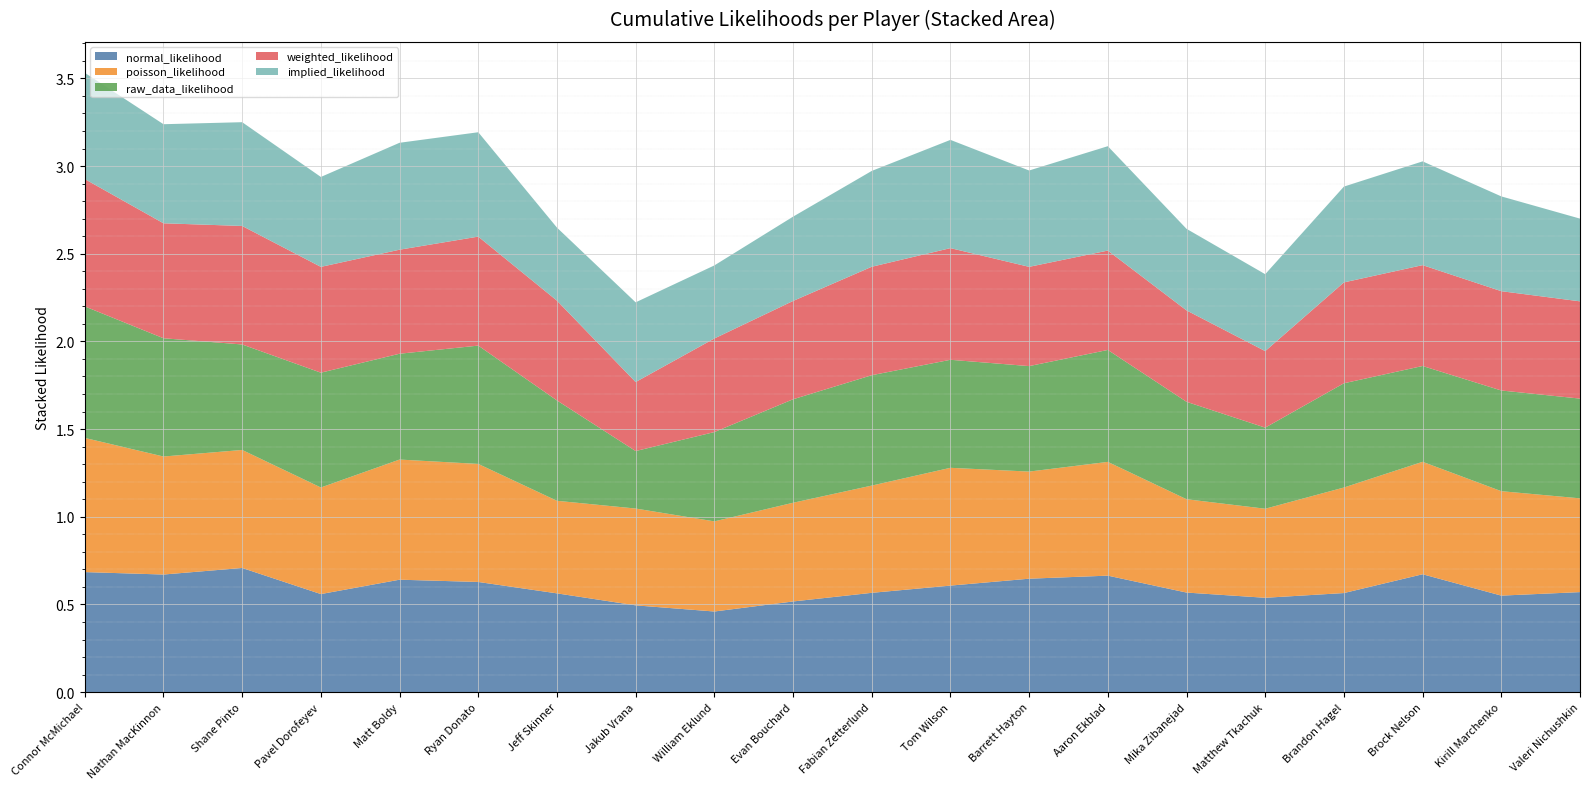

Reading left to right, transcribe all the data shown in this chart.

normal_likelihood: Connor McMichael=0.7	Nathan MacKinnon=0.7	Shane Pinto=0.7	Pavel Dorofeyev=0.6	Matt Boldy=0.6	Ryan Donato=0.6	Jeff Skinner=0.6	Jakub Vrana=0.5	William Eklund=0.5	Evan Bouchard=0.5	Fabian Zetterlund=0.6	Tom Wilson=0.6	Barrett Hayton=0.6	Aaron Ekblad=0.7	Mika Zibanejad=0.6	Matthew Tkachuk=0.5	Brandon Hagel=0.6	Brock Nelson=0.7	Kirill Marchenko=0.6	Valeri Nichushkin=0.6
poisson_likelihood: Connor McMichael=0.8	Nathan MacKinnon=0.7	Shane Pinto=0.7	Pavel Dorofeyev=0.6	Matt Boldy=0.7	Ryan Donato=0.7	Jeff Skinner=0.5	Jakub Vrana=0.6	William Eklund=0.5	Evan Bouchard=0.6	Fabian Zetterlund=0.6	Tom Wilson=0.7	Barrett Hayton=0.6	Aaron Ekblad=0.6	Mika Zibanejad=0.5	Matthew Tkachuk=0.5	Brandon Hagel=0.6	Brock Nelson=0.6	Kirill Marchenko=0.6	Valeri Nichushkin=0.5
raw_data_likelihood: Connor McMichael=0.8	Nathan MacKinnon=0.7	Shane Pinto=0.6	Pavel Dorofeyev=0.7	Matt Boldy=0.6	Ryan Donato=0.7	Jeff Skinner=0.6	Jakub Vrana=0.3	William Eklund=0.5	Evan Bouchard=0.6	Fabian Zetterlund=0.6	Tom Wilson=0.6	Barrett Hayton=0.6	Aaron Ekblad=0.6	Mika Zibanejad=0.6	Matthew Tkachuk=0.5	Brandon Hagel=0.6	Brock Nelson=0.5	Kirill Marchenko=0.6	Valeri Nichushkin=0.6
weighted_likelihood: Connor McMichael=0.7	Nathan MacKinnon=0.7	Shane Pinto=0.7	Pavel Dorofeyev=0.6	Matt Boldy=0.6	Ryan Donato=0.6	Jeff Skinner=0.6	Jakub Vrana=0.4	William Eklund=0.5	Evan Bouchard=0.6	Fabian Zetterlund=0.6	Tom Wilson=0.6	Barrett Hayton=0.6	Aaron Ekblad=0.6	Mika Zibanejad=0.5	Matthew Tkachuk=0.4	Brandon Hagel=0.6	Brock Nelson=0.6	Kirill Marchenko=0.6	Valeri Nichushkin=0.6
implied_likelihood: Connor McMichael=0.6	Nathan MacKinnon=0.6	Shane Pinto=0.6	Pavel Dorofeyev=0.5	Matt Boldy=0.6	Ryan Donato=0.6	Jeff Skinner=0.4	Jakub Vrana=0.5	William Eklund=0.4	Evan Bouchard=0.5	Fabian Zetterlund=0.5	Tom Wilson=0.6	Barrett Hayton=0.5	Aaron Ekblad=0.6	Mika Zibanejad=0.5	Matthew Tkachuk=0.4	Brandon Hagel=0.5	Brock Nelson=0.6	Kirill Marchenko=0.5	Valeri Nichushkin=0.5